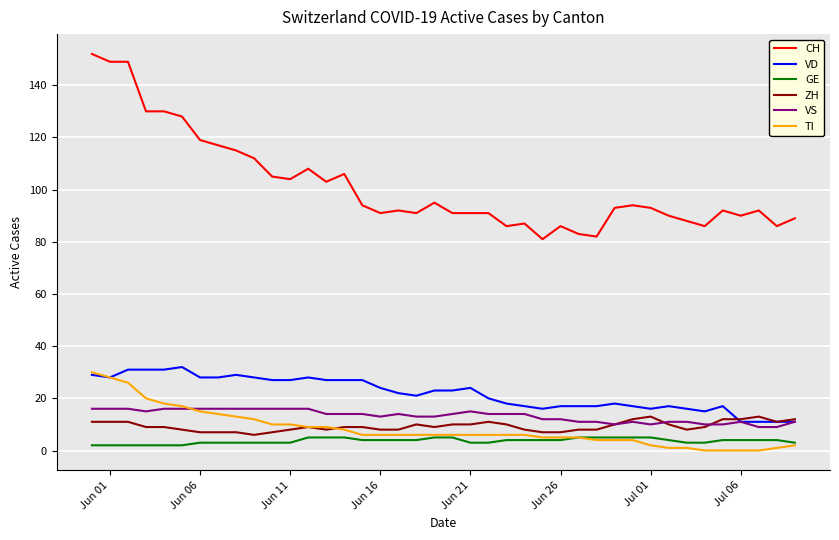

True or false: VS and GE intersect in this chart.

False